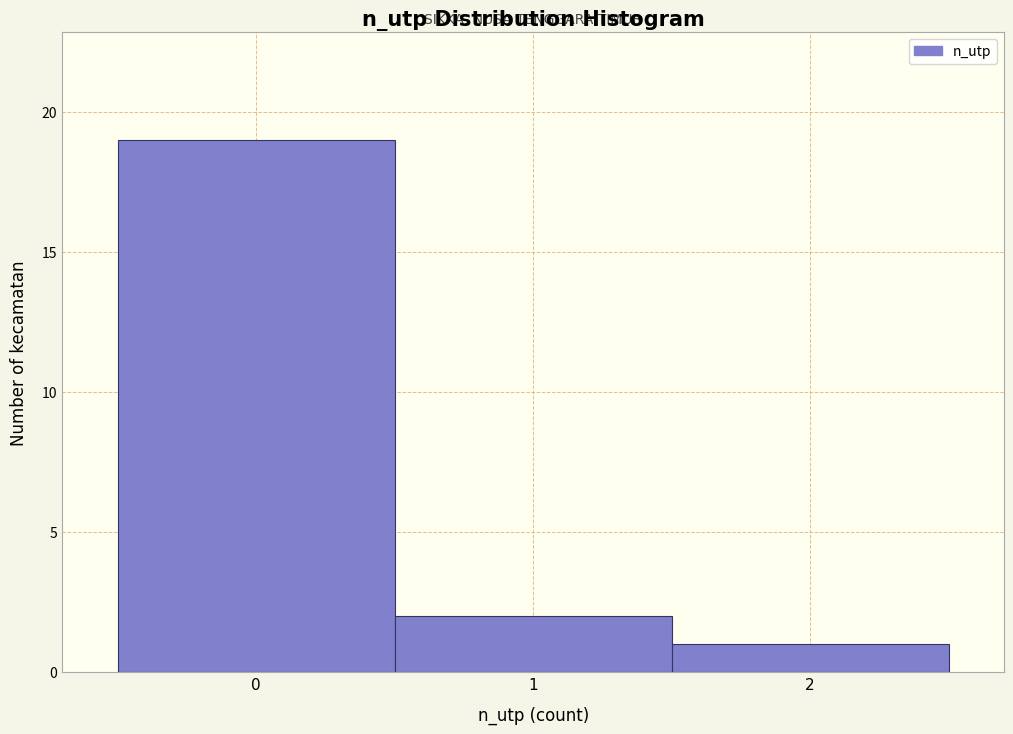

How tall is the bar that spans 1.5 to 2.5 on the x-axis? The values are not printed on the chart, so give them approximately, as read against the axis.

1